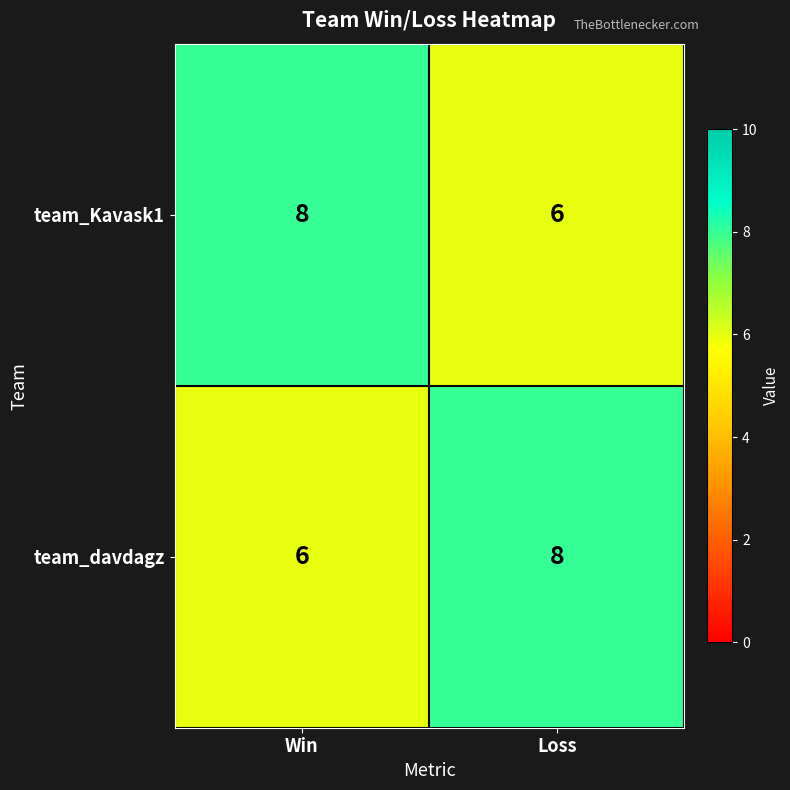

What is the minimum value shown in the chart?

6